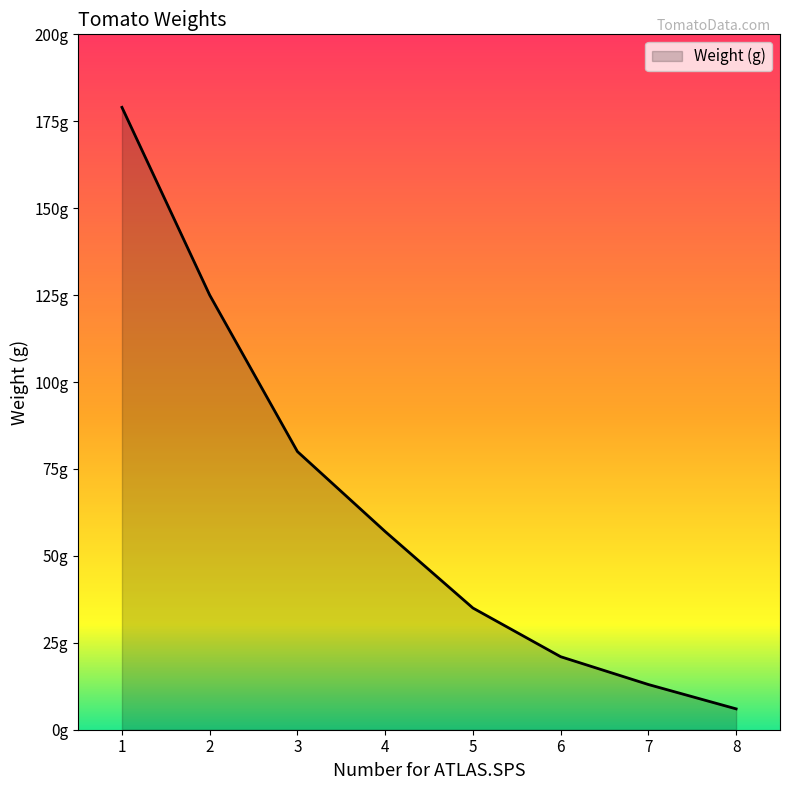

List the labels in order of value, largest first.

1, 2, 3, 4, 5, 6, 7, 8